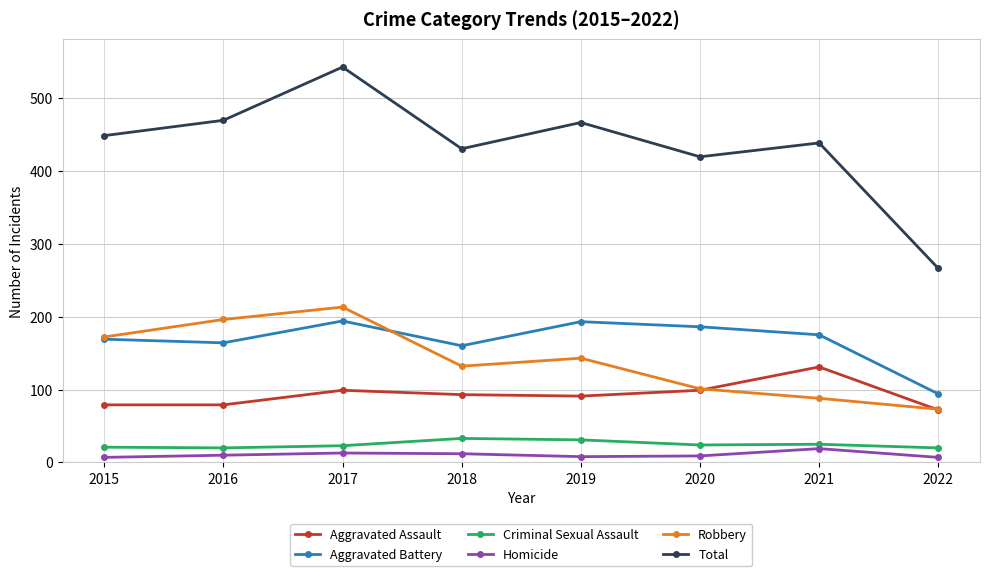

True or false: Criminal Sexual Assault has more than 0 interior local peaks.

True